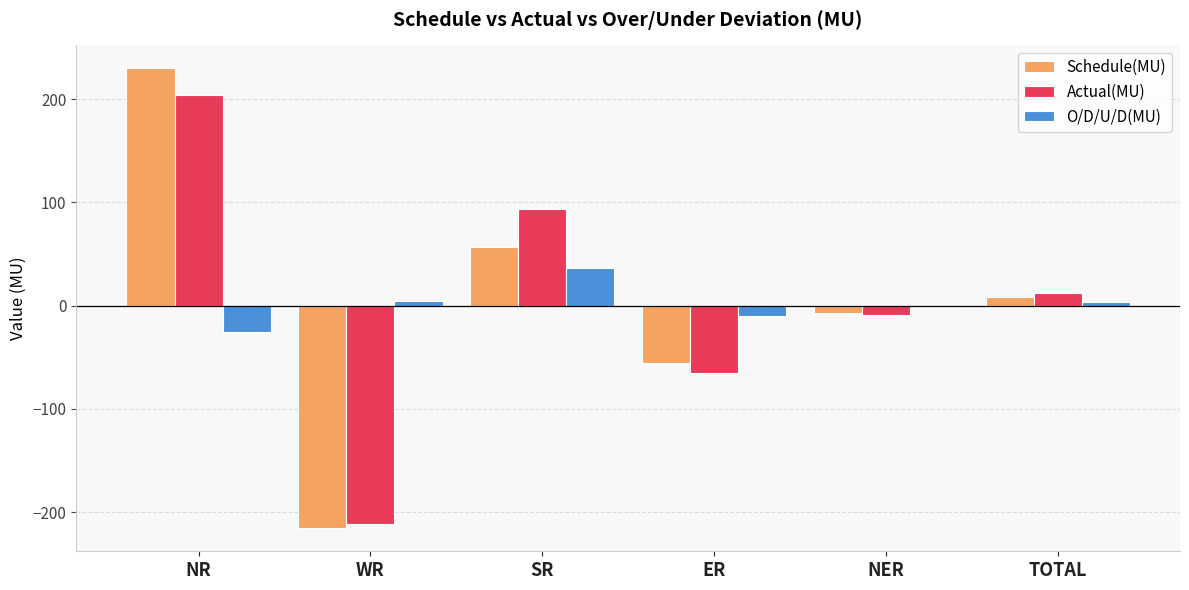

At how many categories does at least one series exceed 28?

2